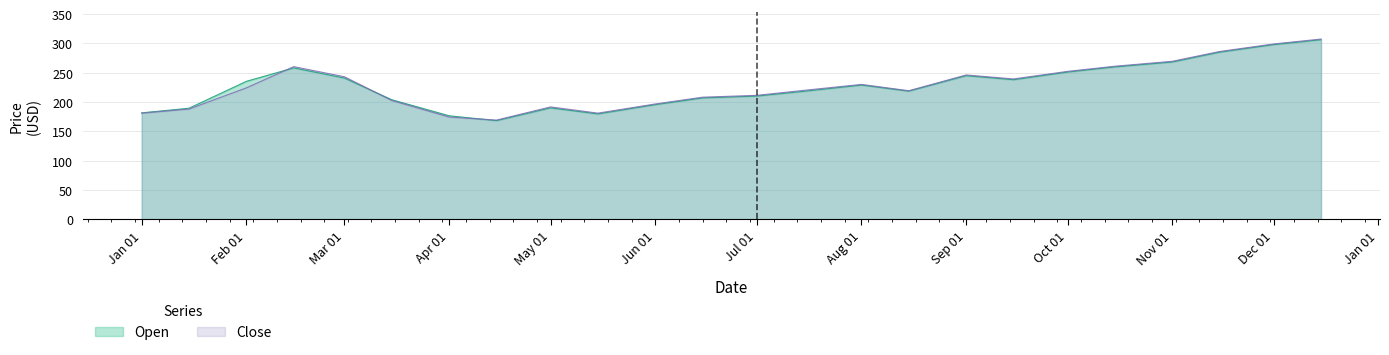

Reading left to right, list all the values displayed in this chart.

Open: 181.7	189.6	235.5	258.4	241.0	204.1	176.7	168.4	190.2	179.9	195.7	207.2	210.3	218.5	229.1	218.8	245.1	238.2	251.3	260.1	268.4	285.2	298.1	306.4
Close: 181.2	188.2	224.4	260.5	243.2	202.8	174.6	169.4	191.8	181.2	196.9	208.4	211.6	220.1	230.2	219.4	246.3	239.6	252.4	261.2	269.7	286.3	299.2	307.6